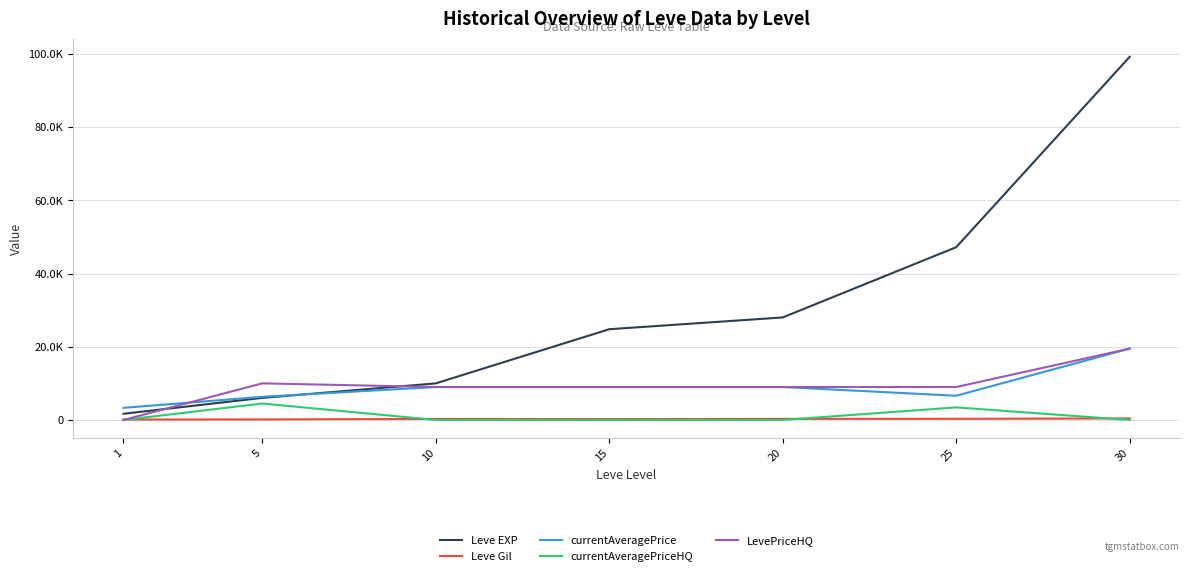

Does the chart have visible grid lines?

Yes